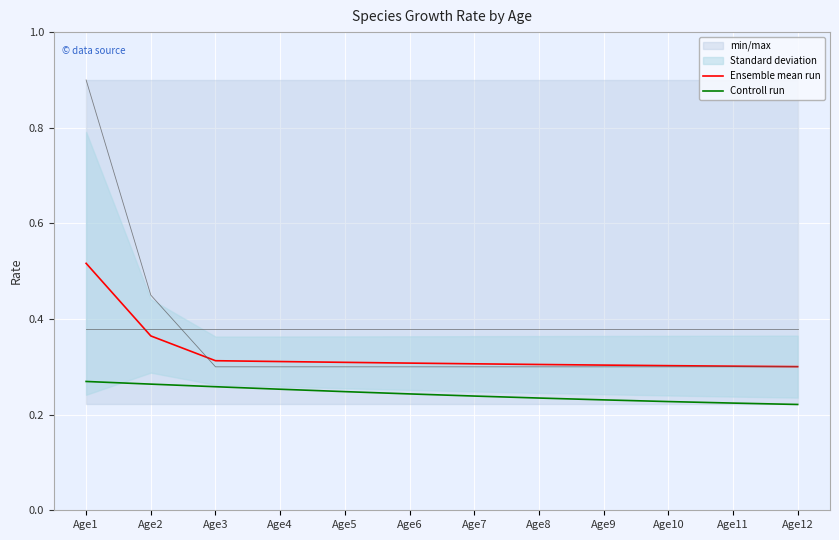

True or false: Ensemble mean run has a value of 0.2 at Age2.

False